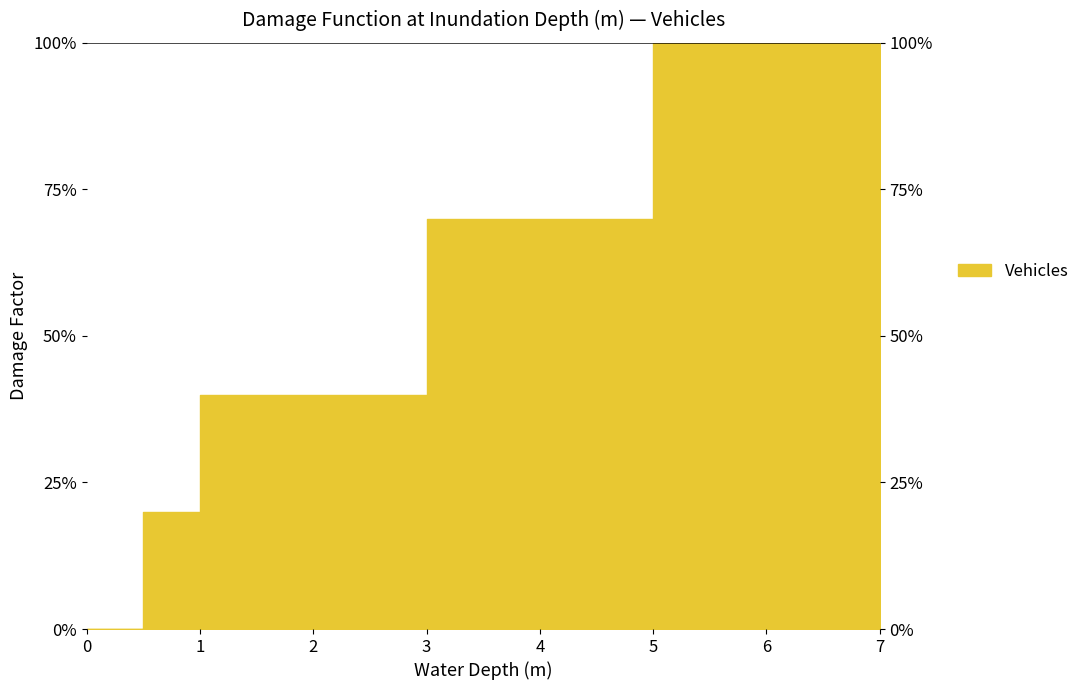

List the labels in order of value, largest first.

5, 6, 7, 3, 4, 1, 1.5, 2, 0.5, 0